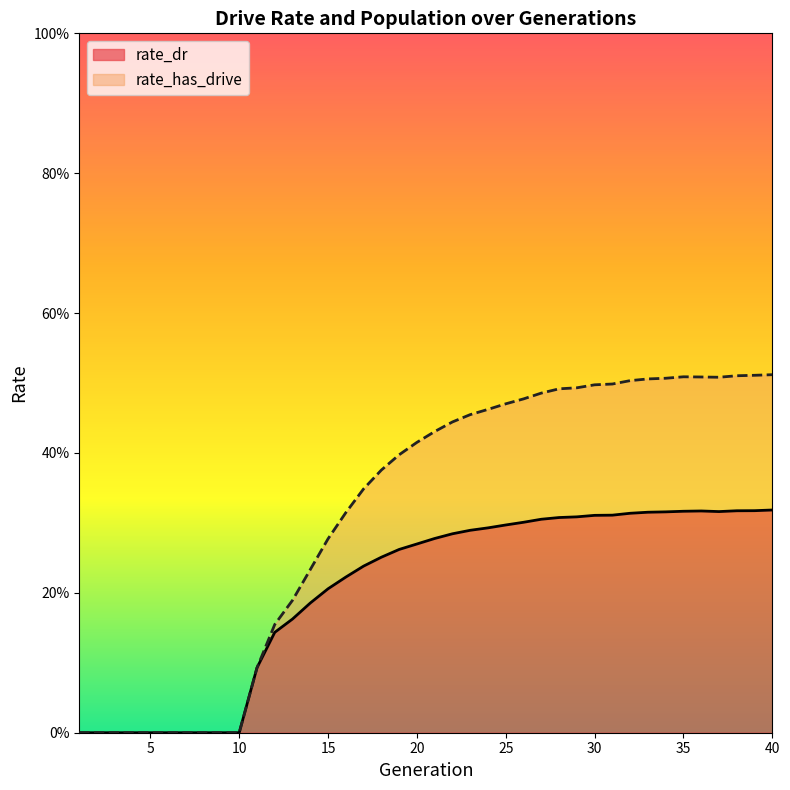

Which category has the lowest value across all series?

1